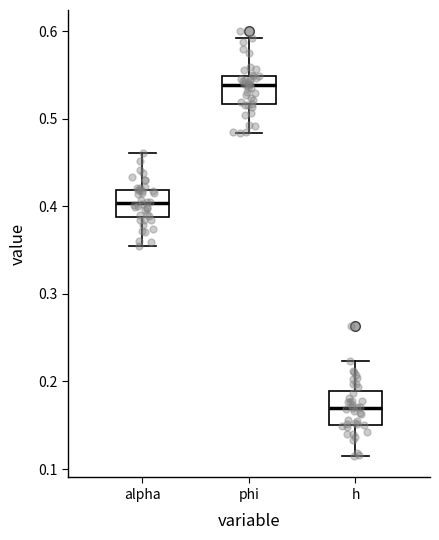

Which box's median line is the highest?

phi